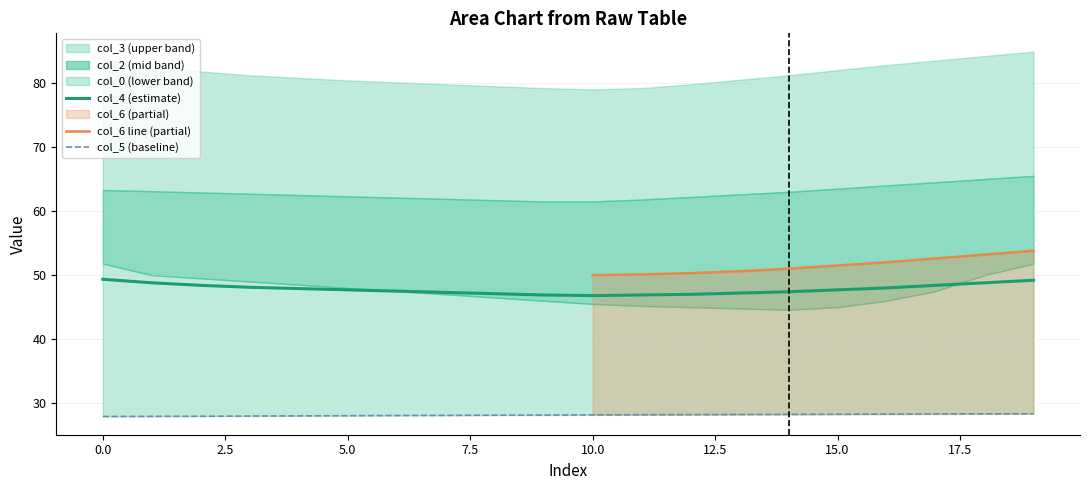

Does the chart have visible grid lines?

Yes